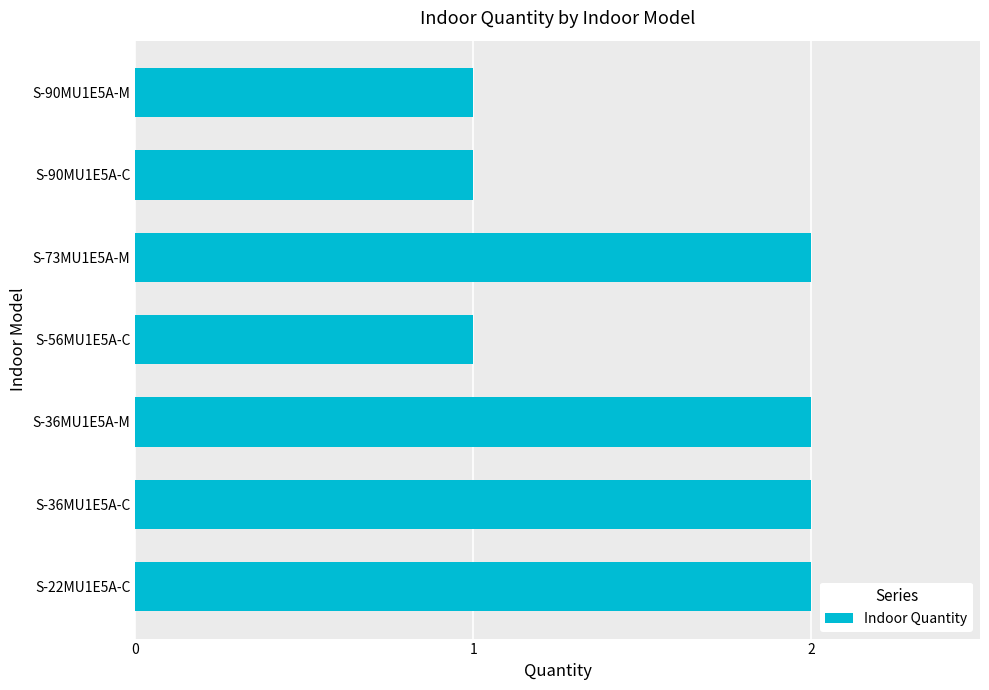

True or false: the data shows 1 at S-22MU1E5A-C.

False